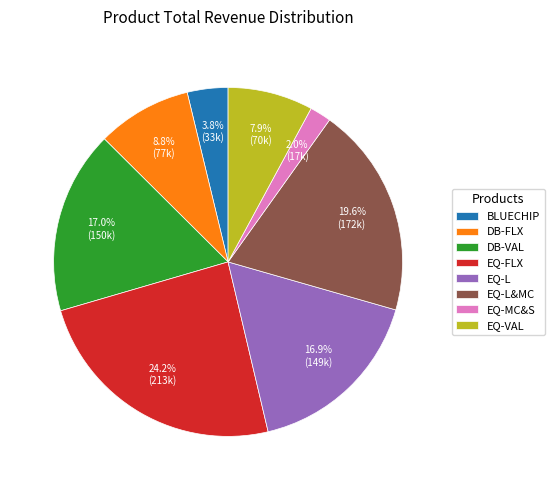

To the nearest percent, what is the combined percentage of BLUECHIP and EQ-L?

21%